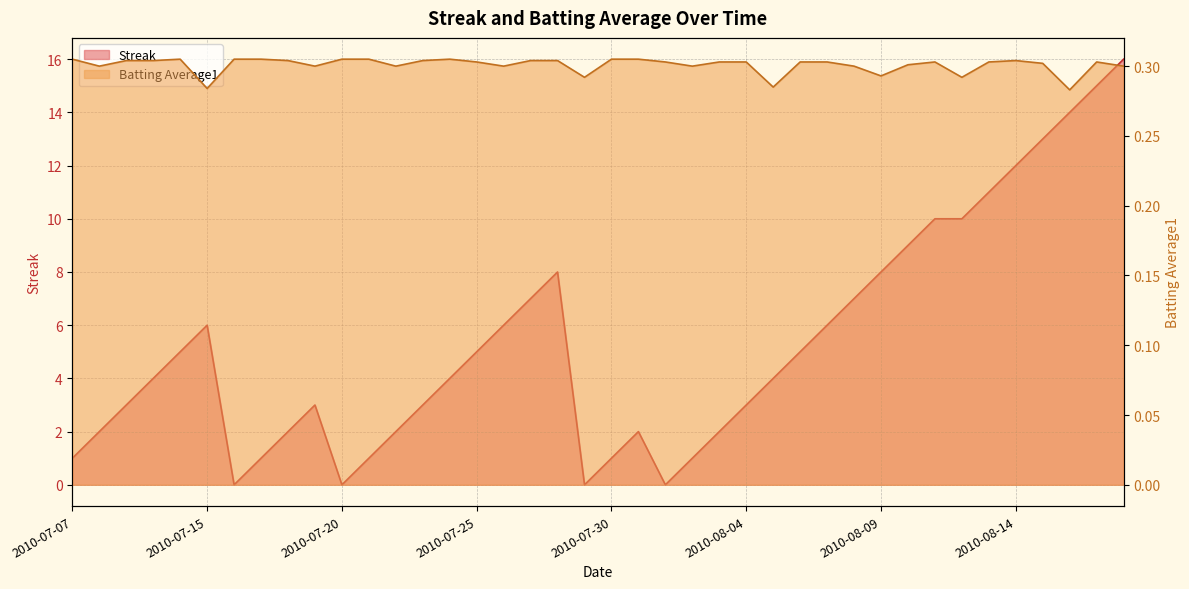

At how many categories does at least one series exceed 0?

40